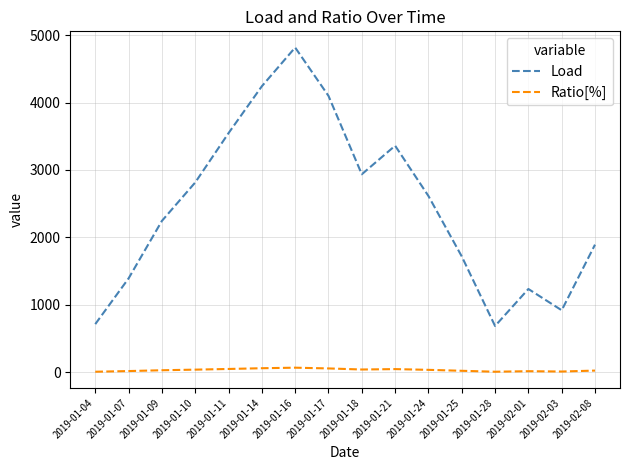

Does the chart have visible grid lines?

Yes